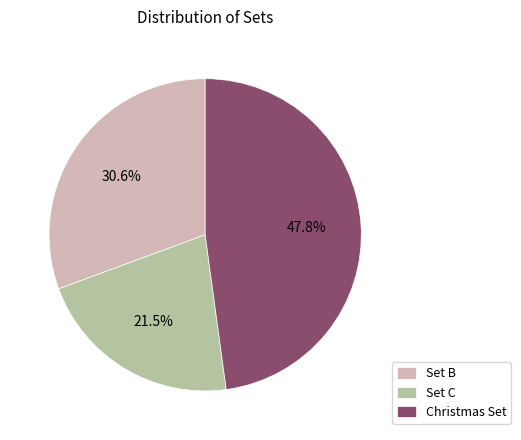

What percentage is NOT represented by Set C?

78.5%